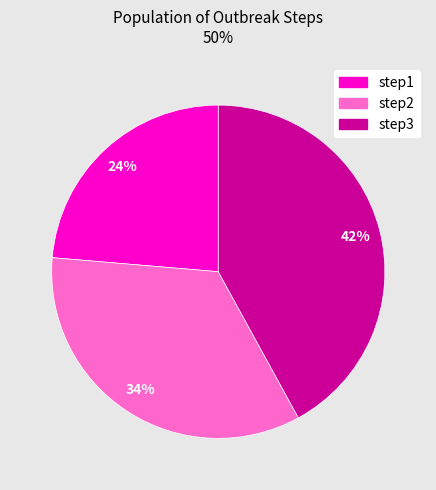

True or false: step1 accounts for 24% of the total.

True